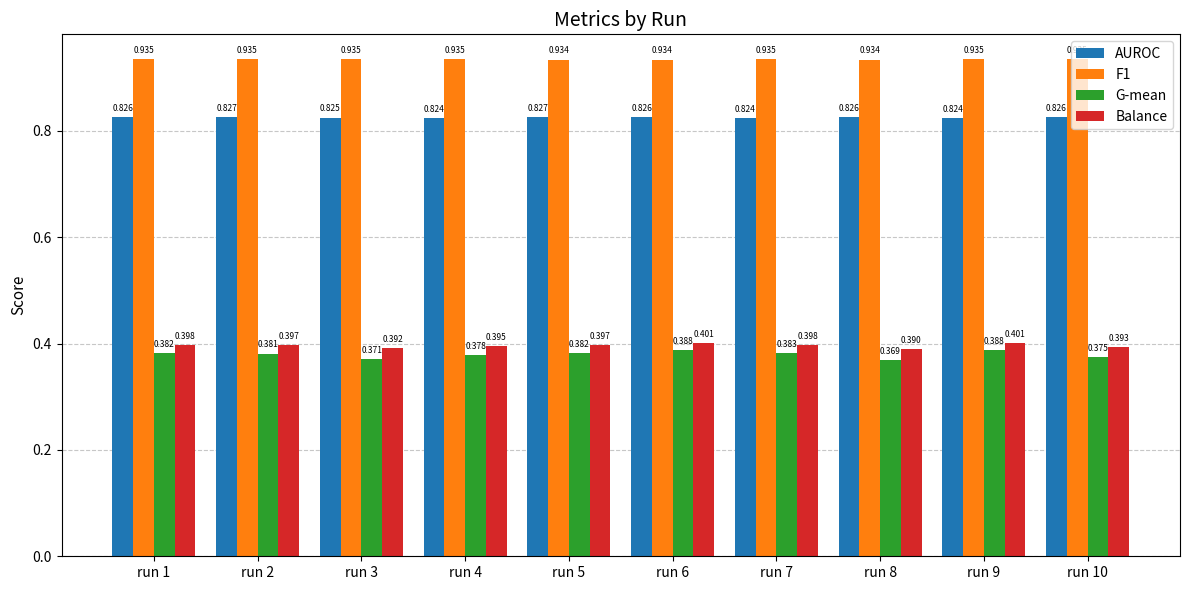

At which category is the sum across all series the highest?

run 6